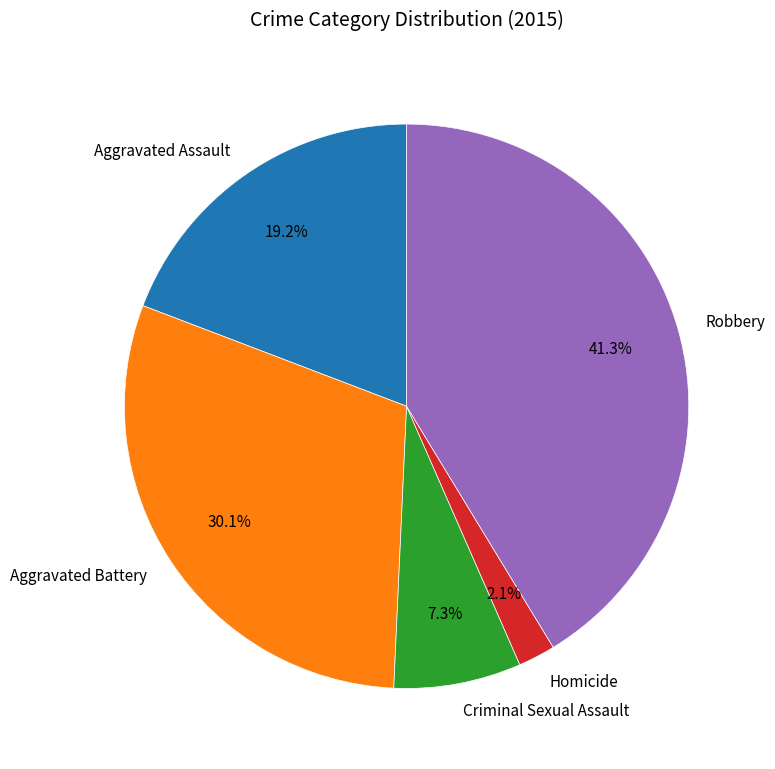

How many segments does this pie chart have?

5